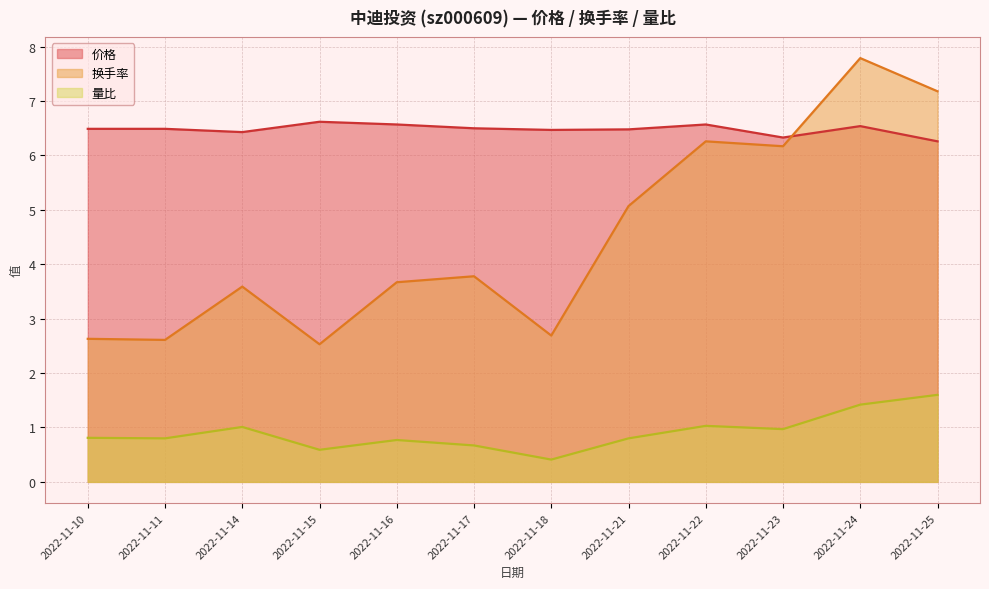

Reading right to left, what are all the values shown in this chart?

价格: 6.3	6.5	6.3	6.6	6.5	6.5	6.5	6.6	6.6	6.4	6.5	6.5
换手率: 7.2	7.8	6.2	6.3	5.1	2.7	3.8	3.7	2.5	3.6	2.6	2.6
量比: 1.6	1.4	1.0	1.0	0.8	0.4	0.7	0.8	0.6	1.0	0.8	0.8